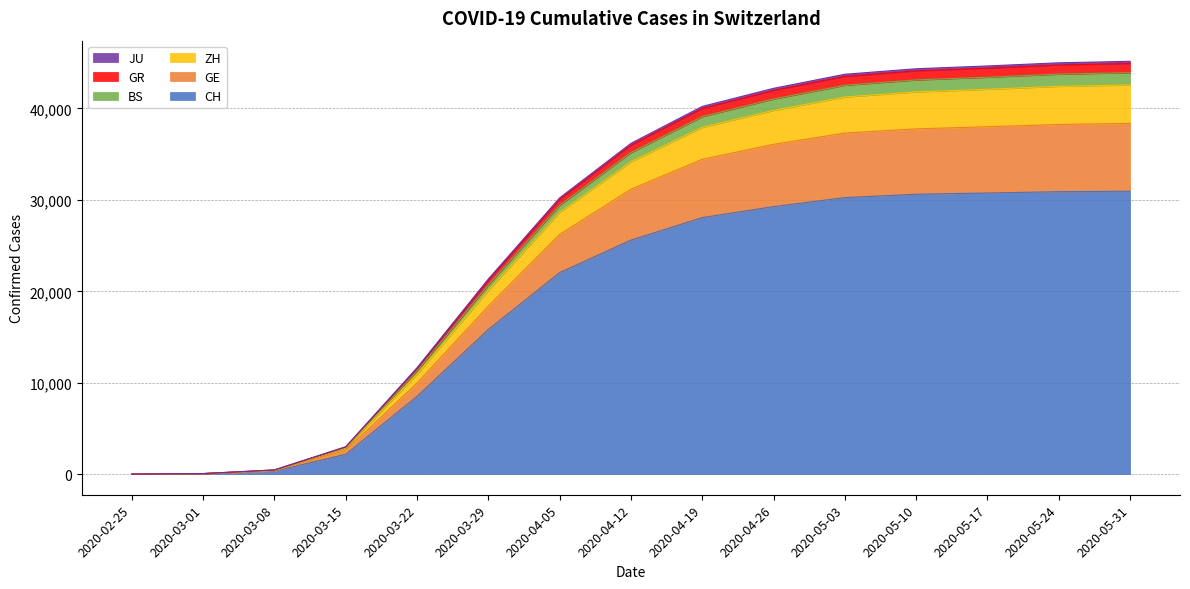

What is the maximum value for CH?

30952